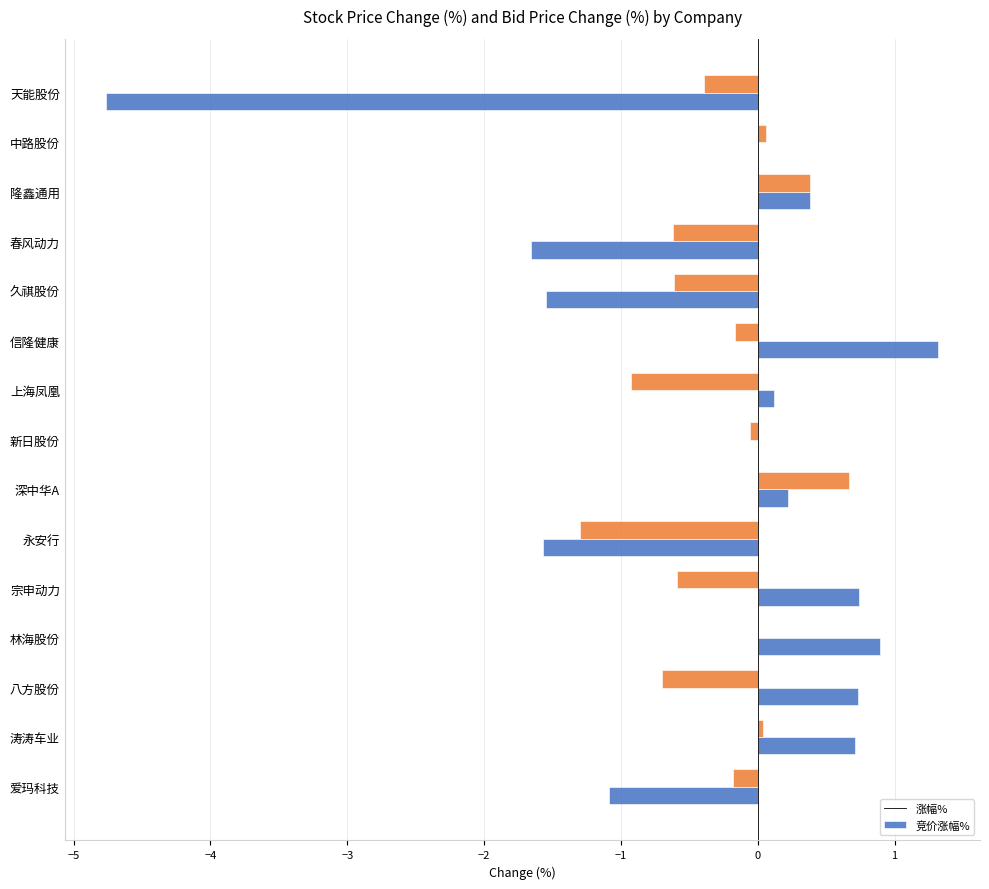

What is the maximum value for 涨幅%?

1.3